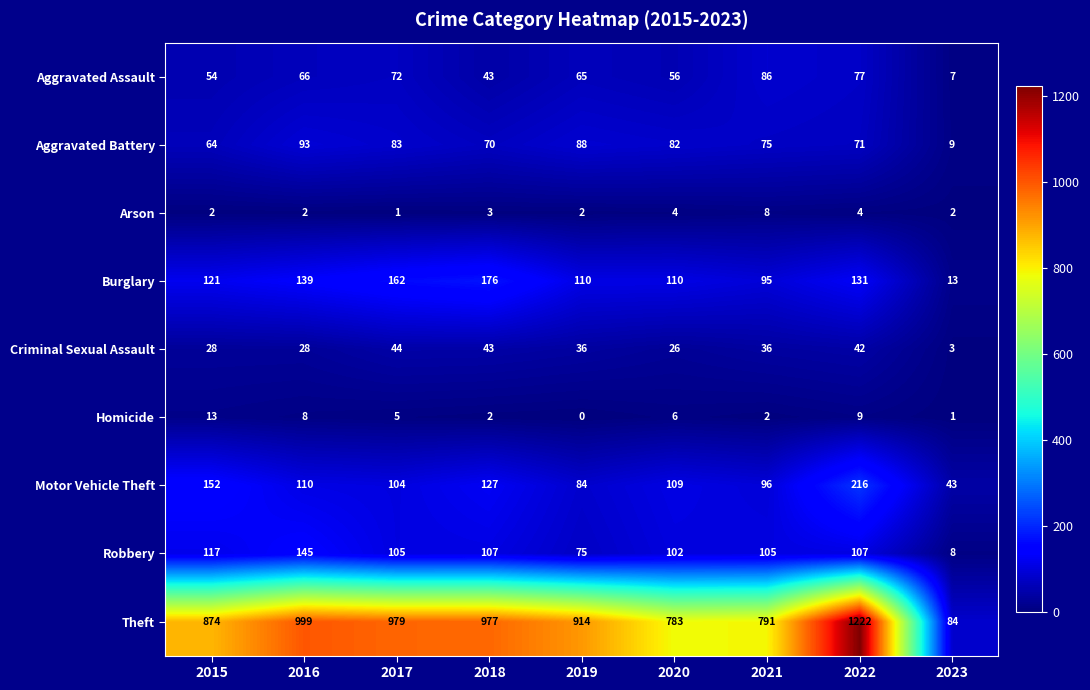

What is the difference between the maximum and minimum values in the Theft series?

1138